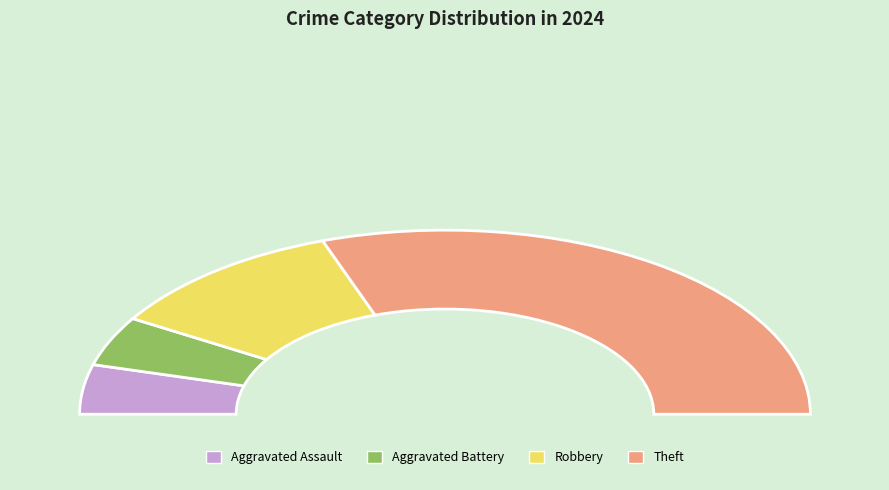

To the nearest percent, what is the average slice percentage?

25%